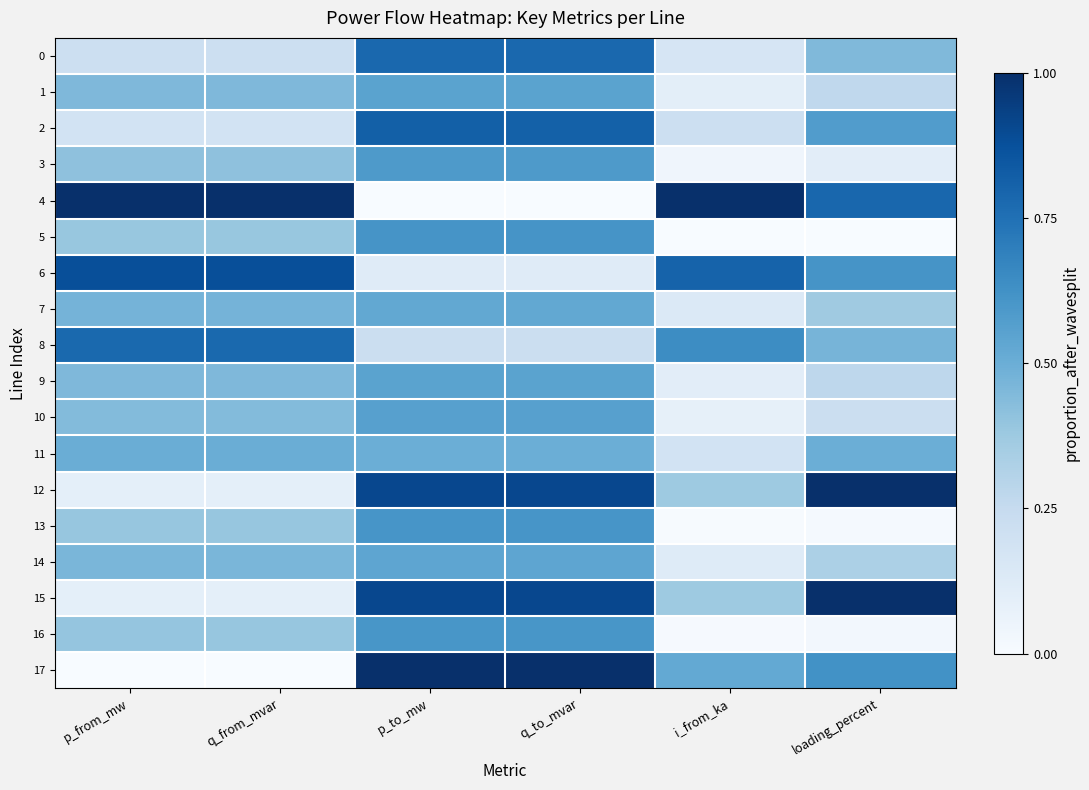

Rank the series by their maximum value, from lowest to highest.

11, 7, 14, 9, 1, 10, 3, 16, 13, 5, 8, 0, 2, 6, 15, 4, 12, 17